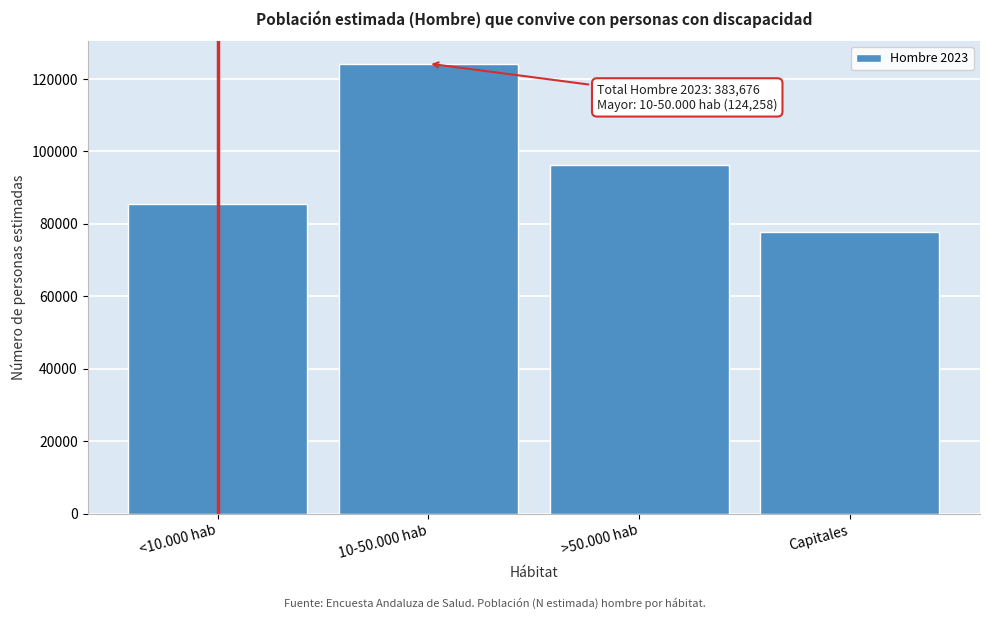

Reading left to right, transcribe all the data shown in this chart.

<10.000 hab=85517	10-50.000 hab=124258	>50.000 hab=96243	Capitales=77657